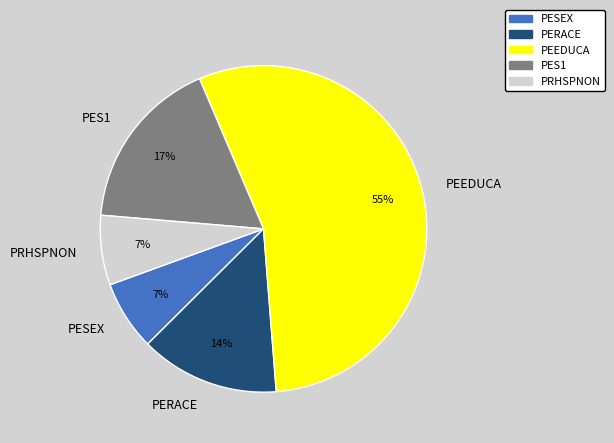

To the nearest percent, what is the average slice percentage?

20%